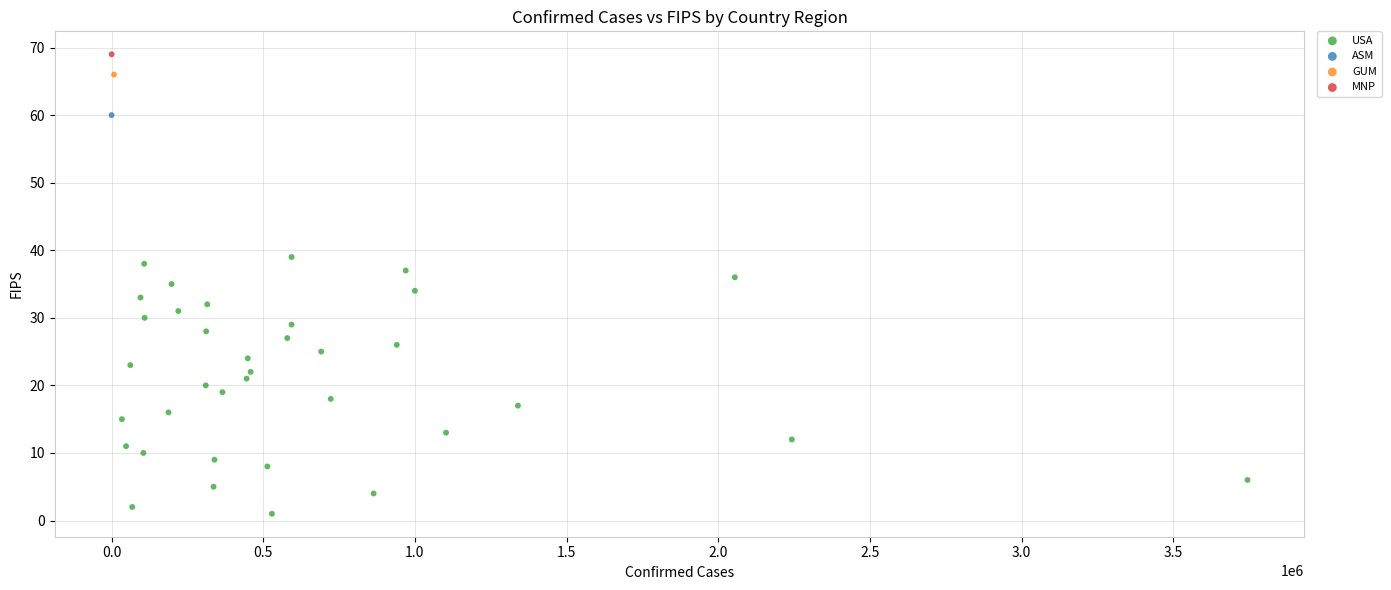

What are all the series names shown in the legend?

USA, ASM, GUM, MNP